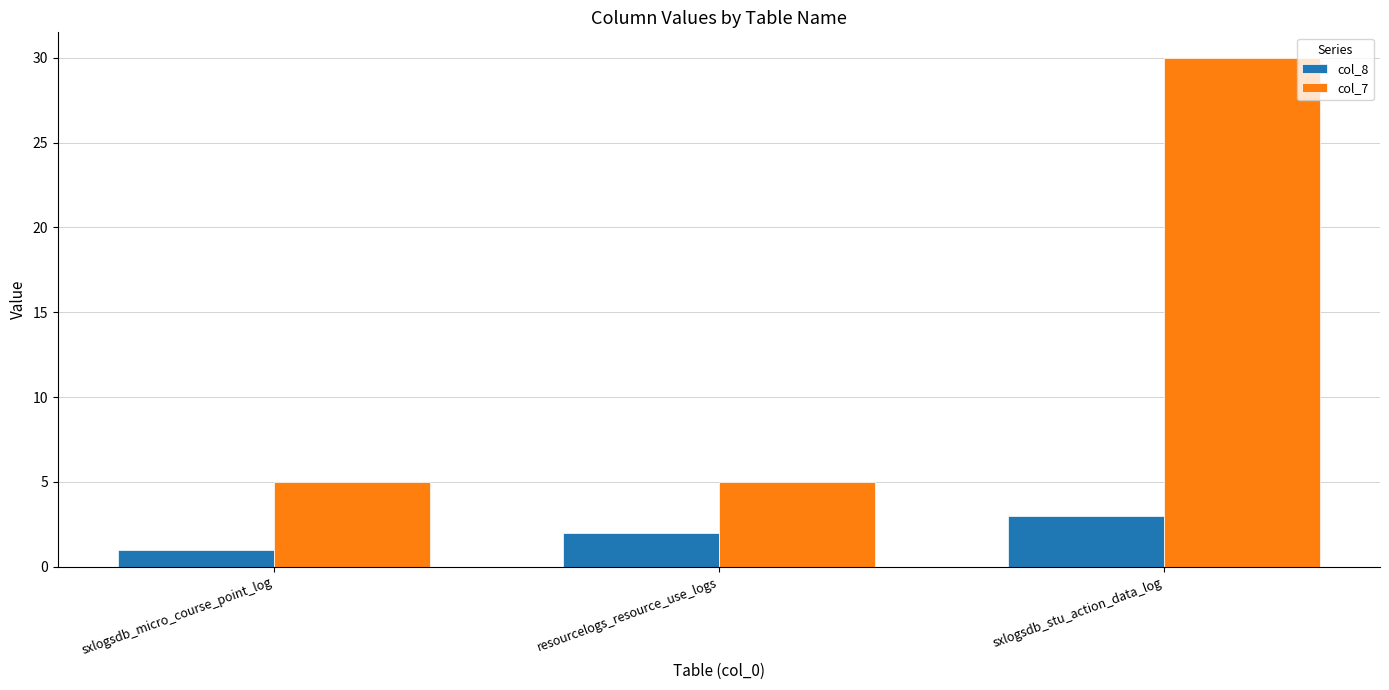

What is the difference between the col_8 values at sxlogsdb_stu_action_data_log and resourcelogs_resource_use_logs?

1